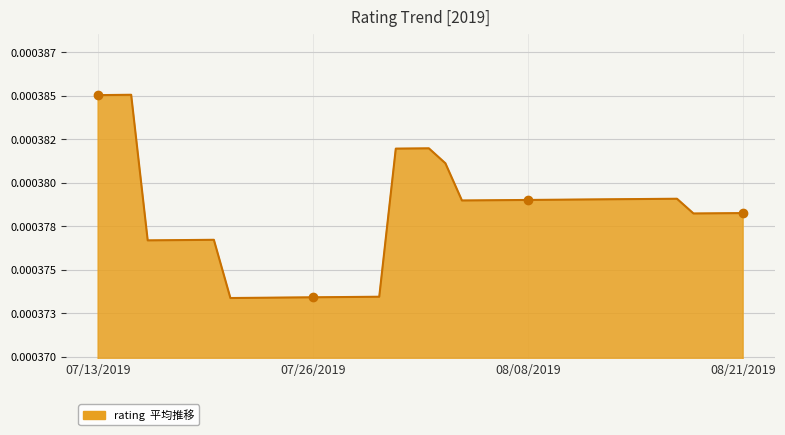

Does the chart have visible grid lines?

Yes